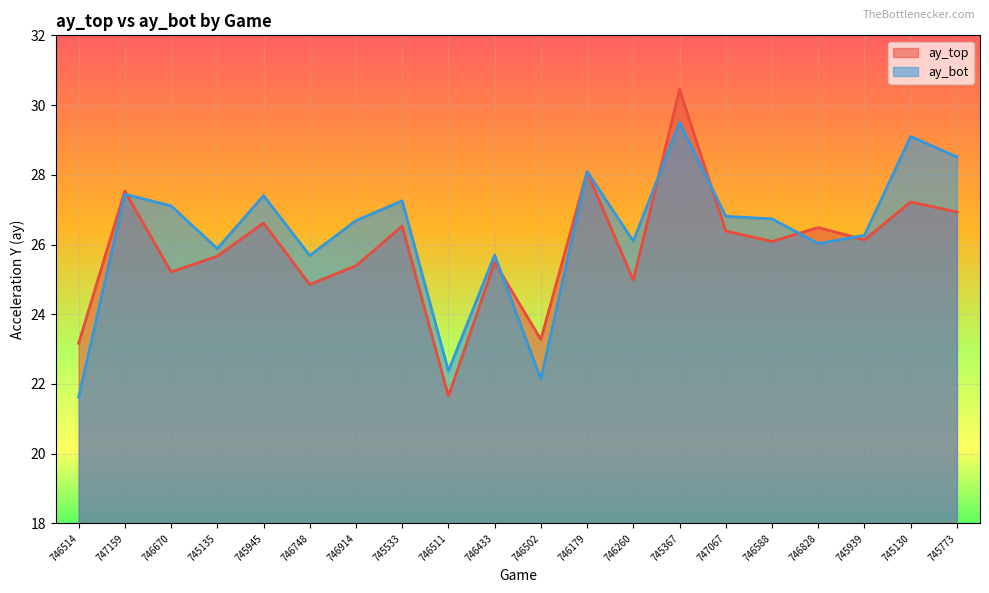

List the series in order of their peak value, highest first.

ay_top, ay_bot